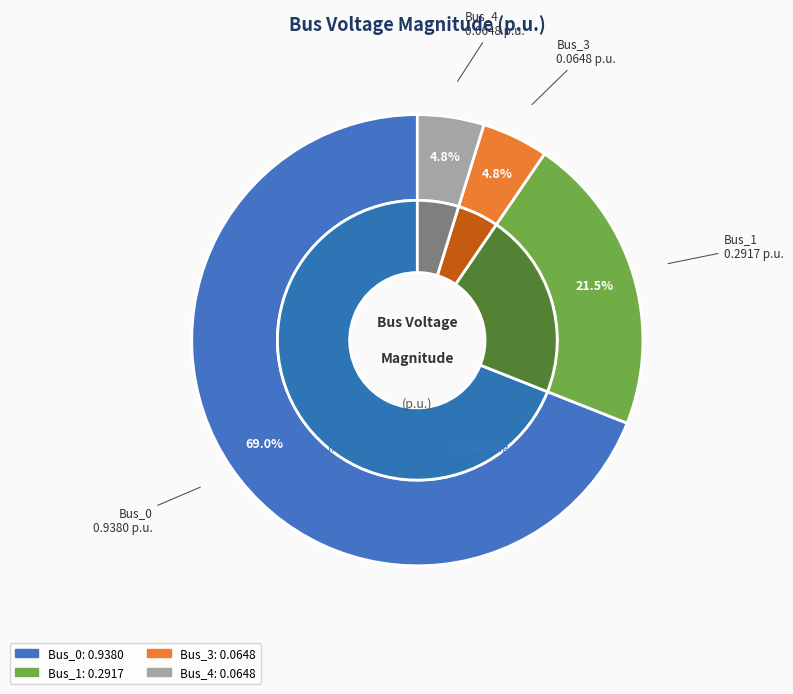

How many segments does this pie chart have?

4